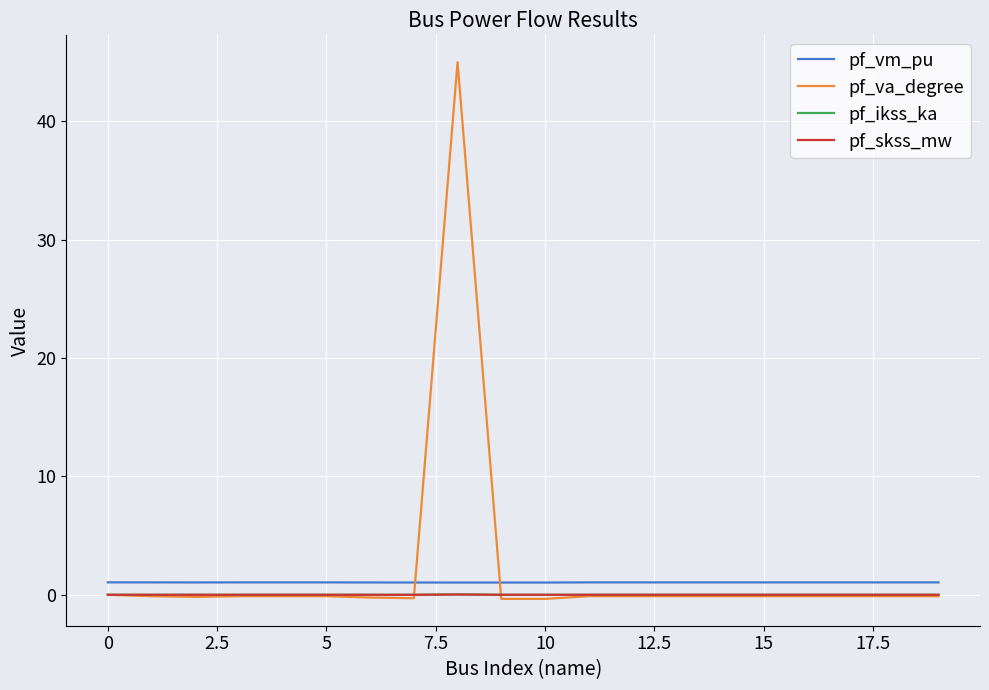

True or false: pf_skss_mw and pf_vm_pu cross at least once.

False